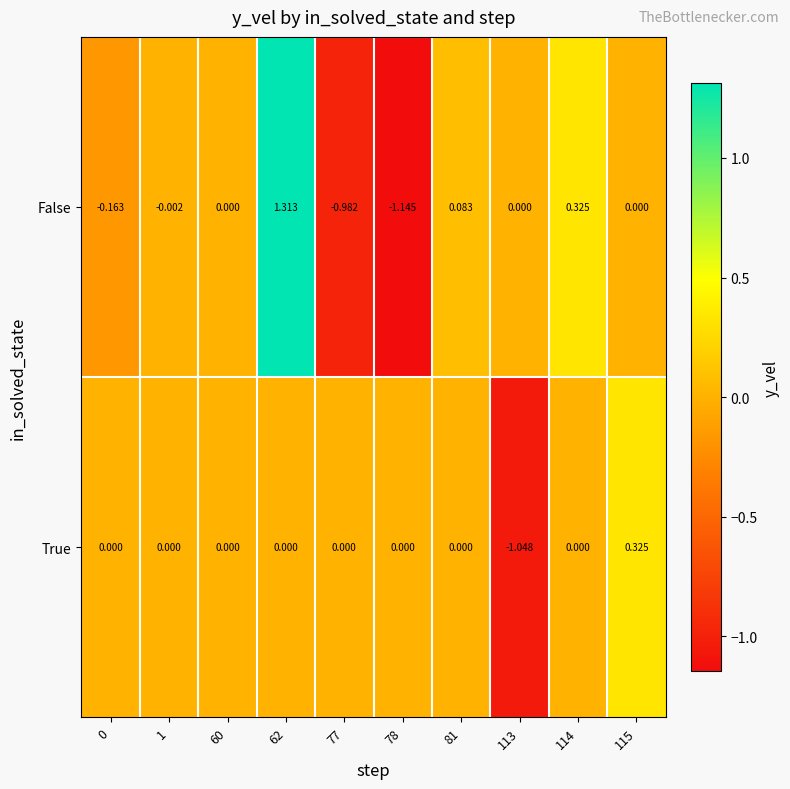

Which series has the largest total across all categories?

False